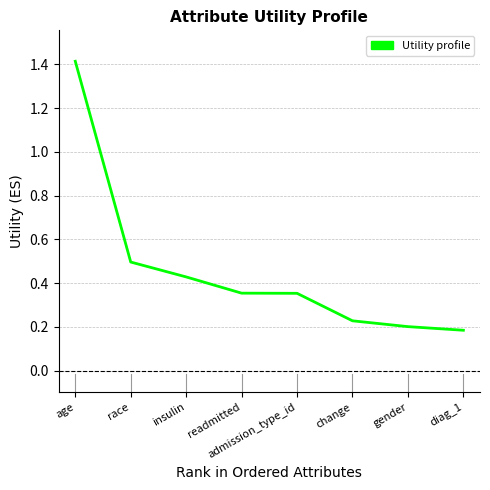

What is the change in value from race to change?

-0.3